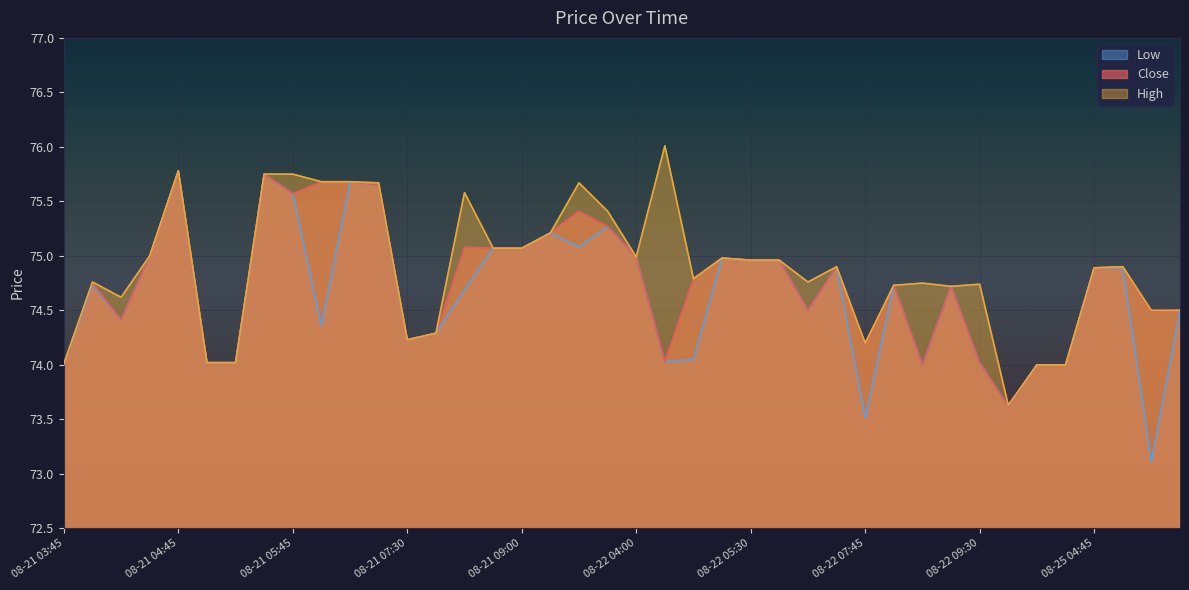

At which label does Close reach its minimum?

08-22 09:45